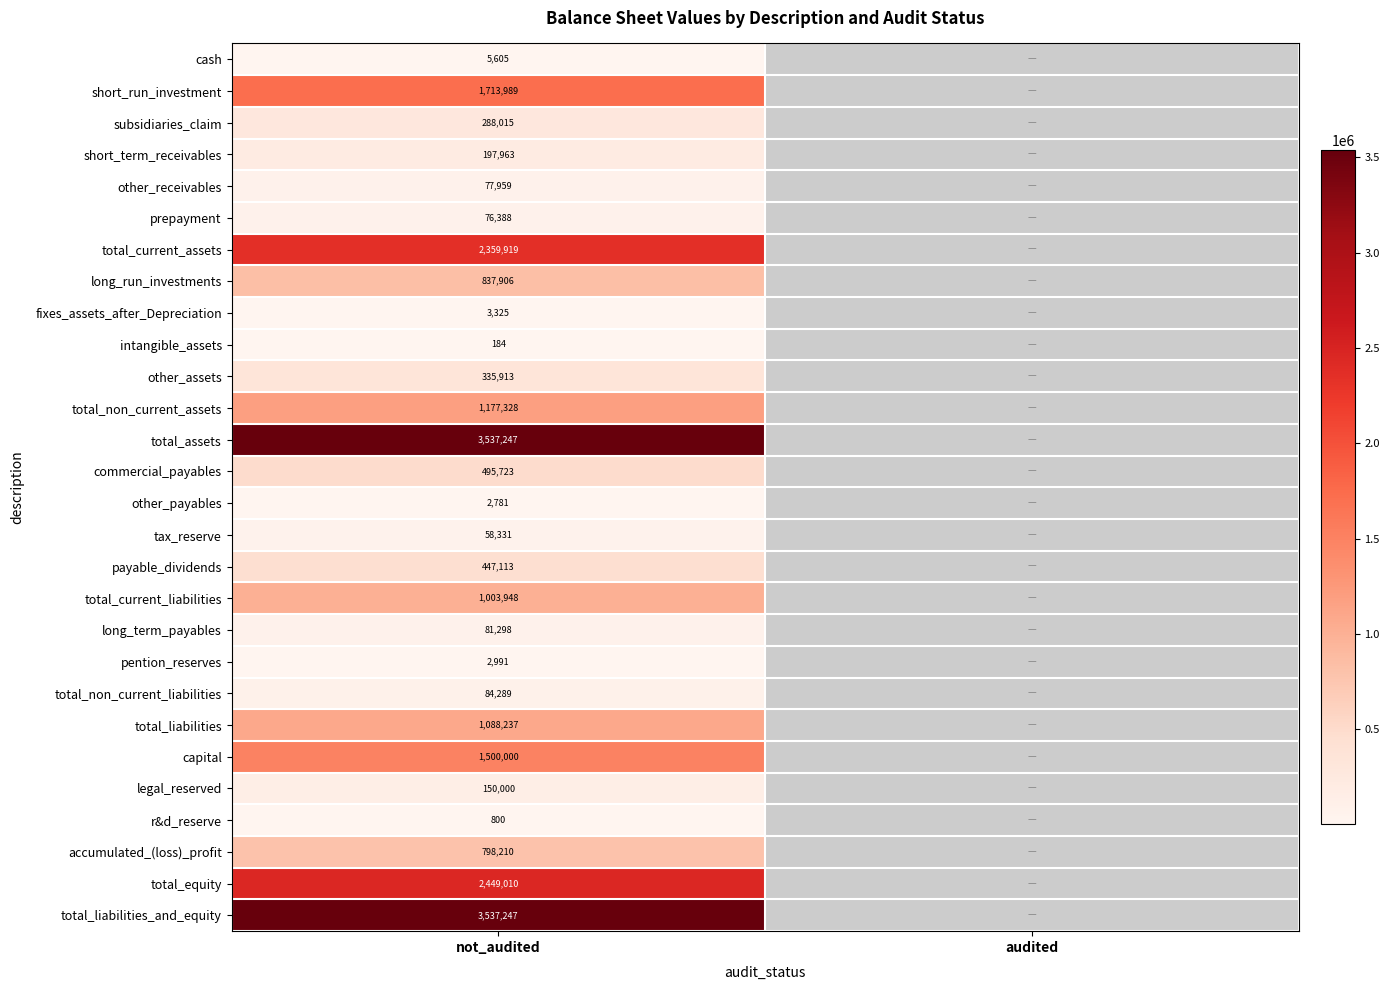

The value of accumulated_(loss)_profit at not_audited is 334552. True or false?

False